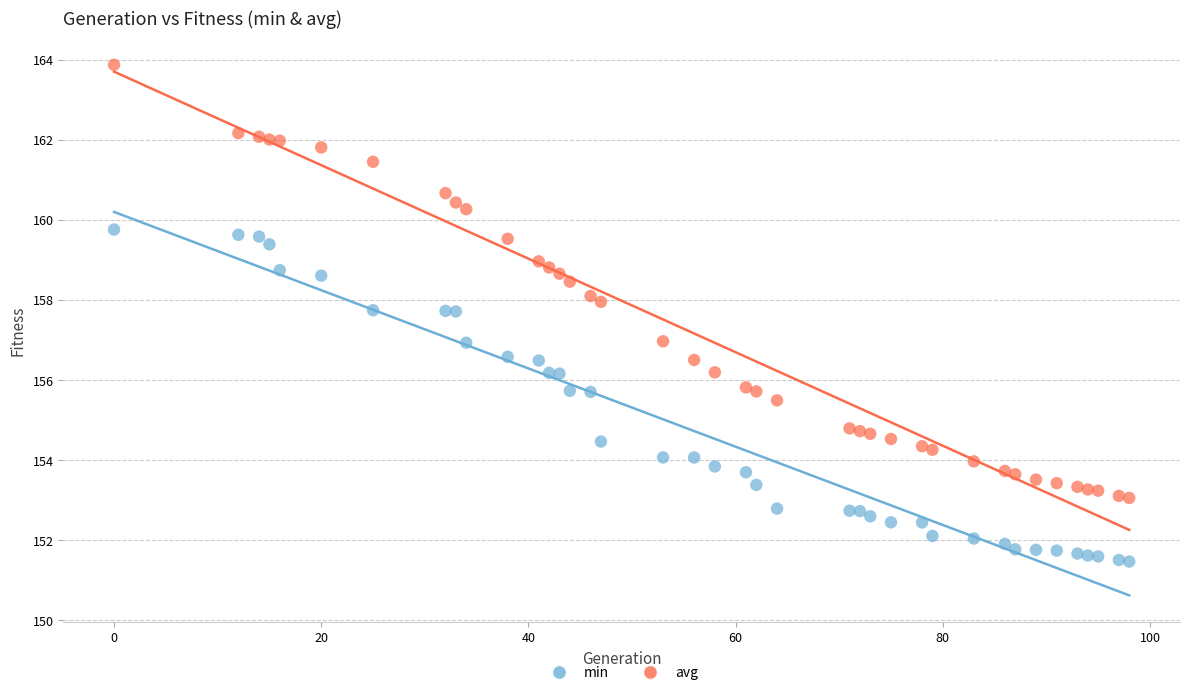

Which series has the widest spread of Y values?

avg